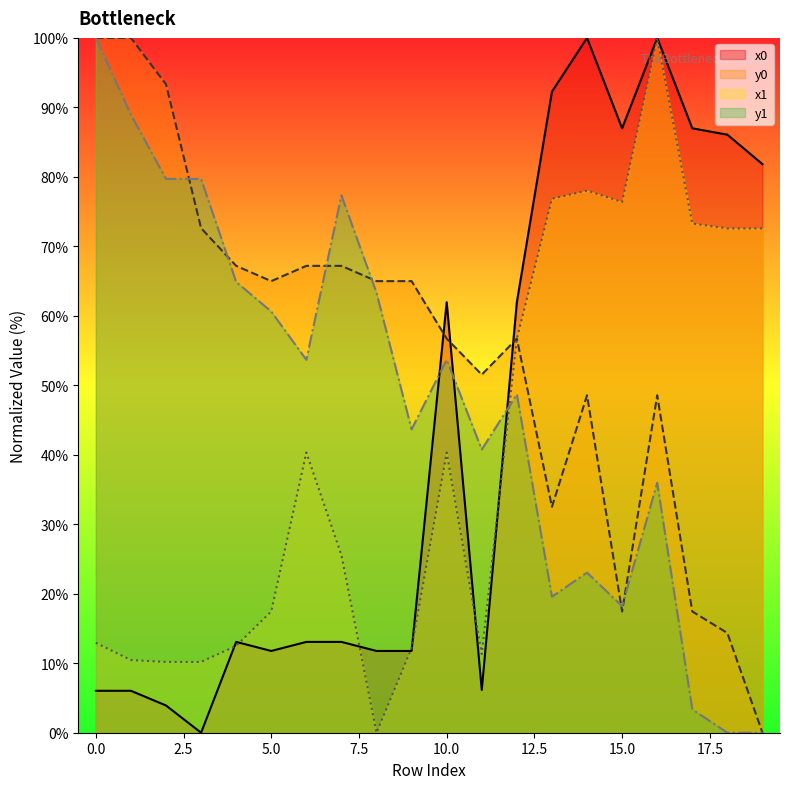

Rank the categories by y1 value from lowest to highest.

18, 19, 17, 15, 13, 14, 16, 11, 9, 12, 6, 10, 5, 8, 4, 7, 2, 3, 1, 0